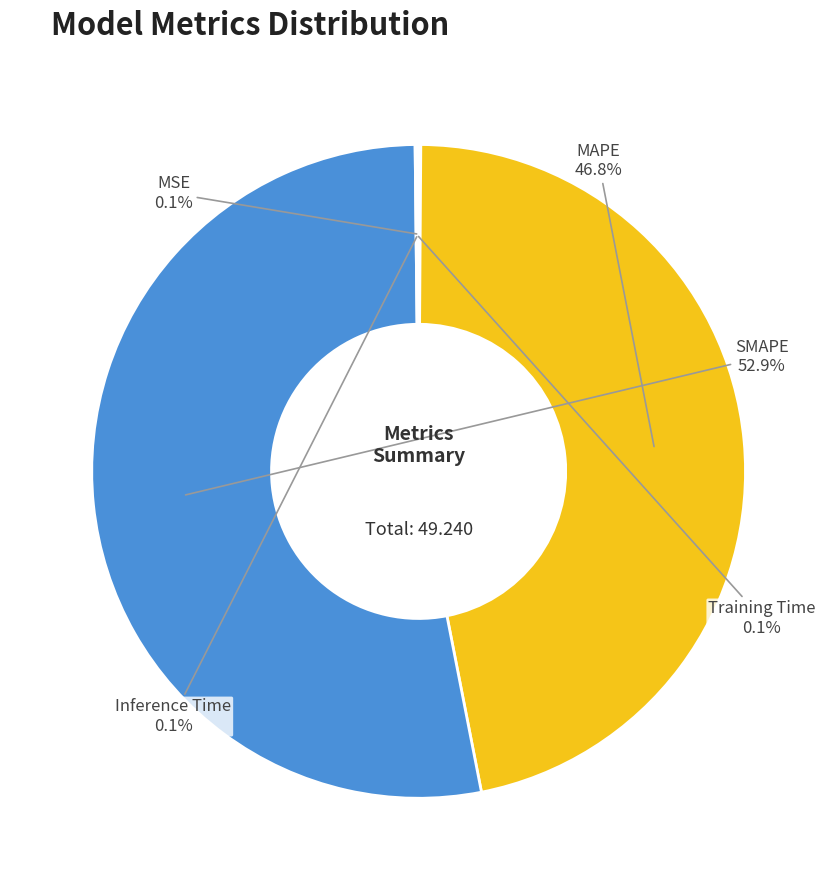

Is there any slice that represents more than half of the pie?

Yes